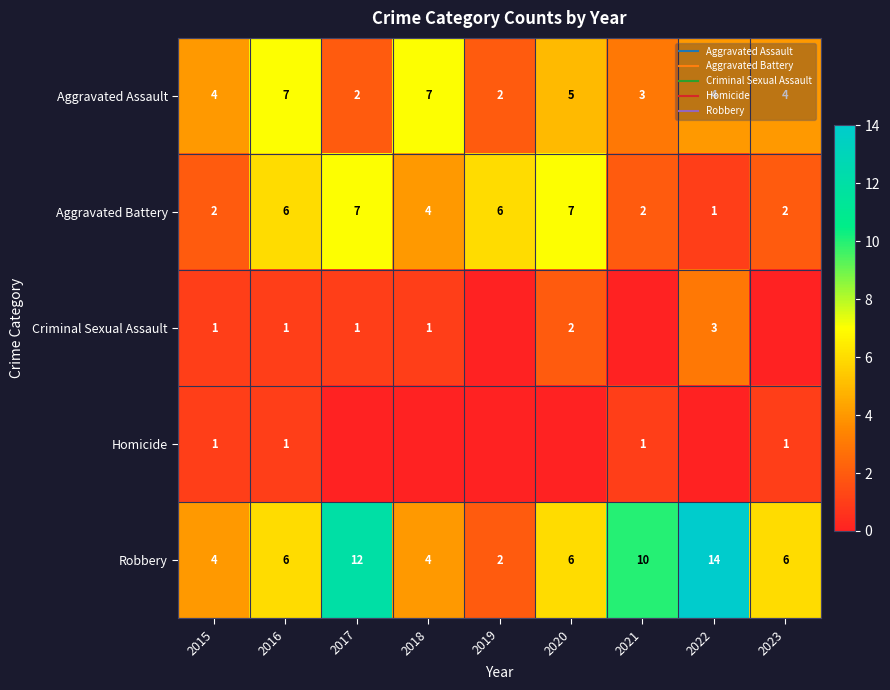

The Homicide series shows 1 at 2016. True or false?

True